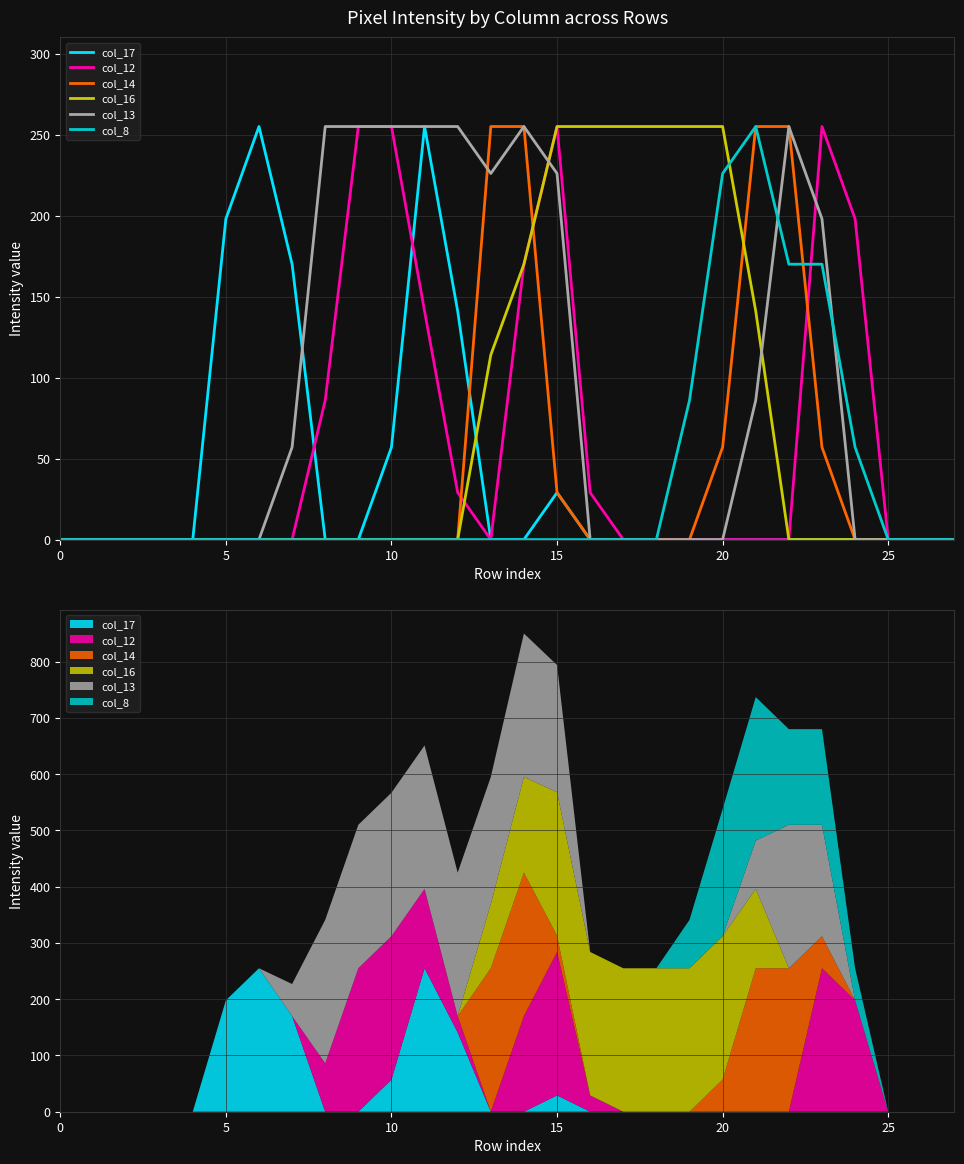

Reading left to right, transcribe all the data shown in this chart.

col_17: 0	0	0	0	0	198	255	170	0	0	57	255	141	0	0	29	0	0	0	0	0	0	0	0	0	0	0	0
col_12: 0	0	0	0	0	0	0	0	86	255	255	141	29	0	170	255	29	0	0	0	0	0	0	255	198	0	0	0
col_14: 0	0	0	0	0	0	0	0	0	0	0	0	0	255	255	29	0	0	0	0	57	255	255	57	0	0	0	0
col_16: 0	0	0	0	0	0	0	0	0	0	0	0	0	114	170	255	255	255	255	255	255	141	0	0	0	0	0	0
col_13: 0	0	0	0	0	0	0	57	255	255	255	255	255	226	255	226	0	0	0	0	0	86	255	198	0	0	0	0
col_8: 0	0	0	0	0	0	0	0	0	0	0	0	0	0	0	0	0	0	0	86	226	255	170	170	57	0	0	0